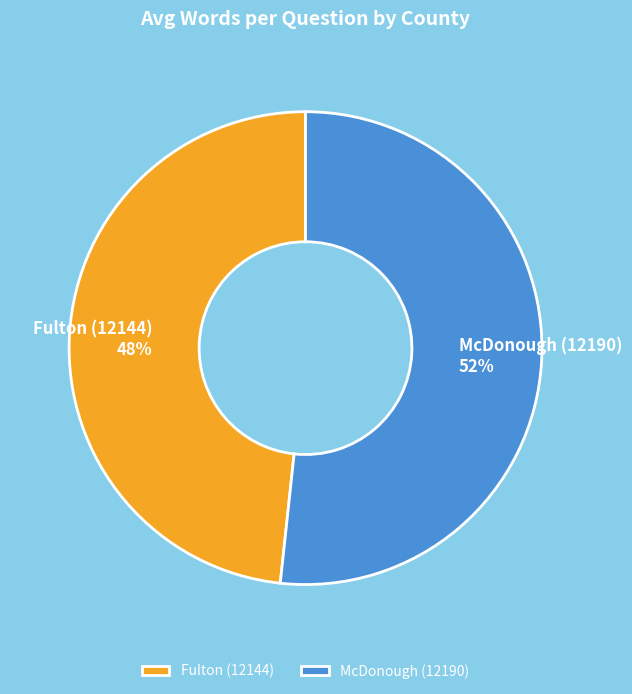

Which category has the biggest portion of the pie?

McDonough (12190)